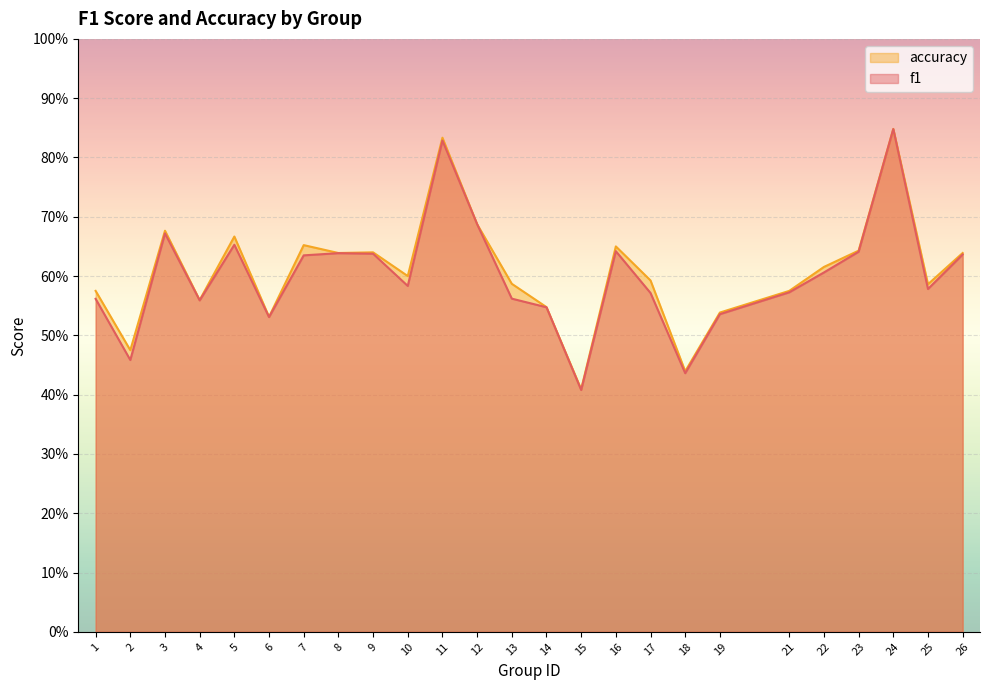

Reading left to right, transcribe all the data shown in this chart.

f1: 0.6	0.5	0.7	0.6	0.7	0.5	0.6	0.6	0.6	0.6	0.8	0.7	0.6	0.5	0.4	0.6	0.6	0.4	0.5	0.6	0.6	0.6	0.8	0.6	0.6
accuracy: 0.6	0.5	0.7	0.6	0.7	0.5	0.7	0.6	0.6	0.6	0.8	0.7	0.6	0.5	0.4	0.7	0.6	0.4	0.5	0.6	0.6	0.6	0.8	0.6	0.6